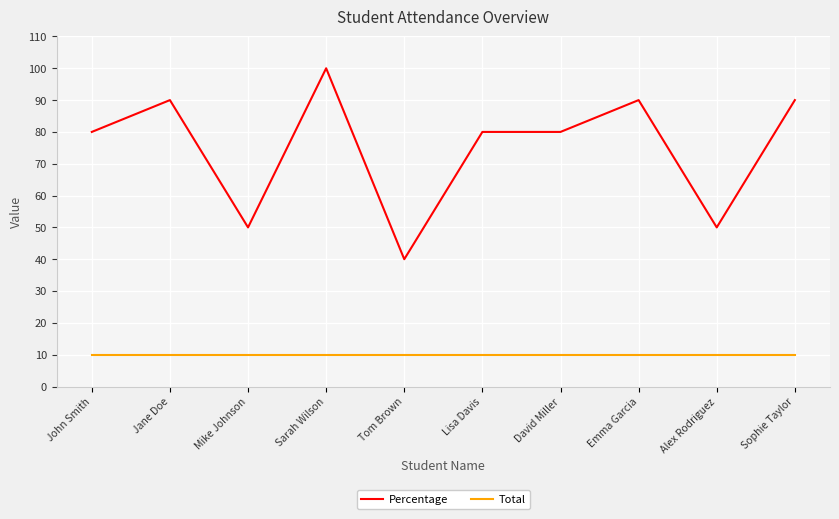

True or false: Total and Percentage cross at least once.

False